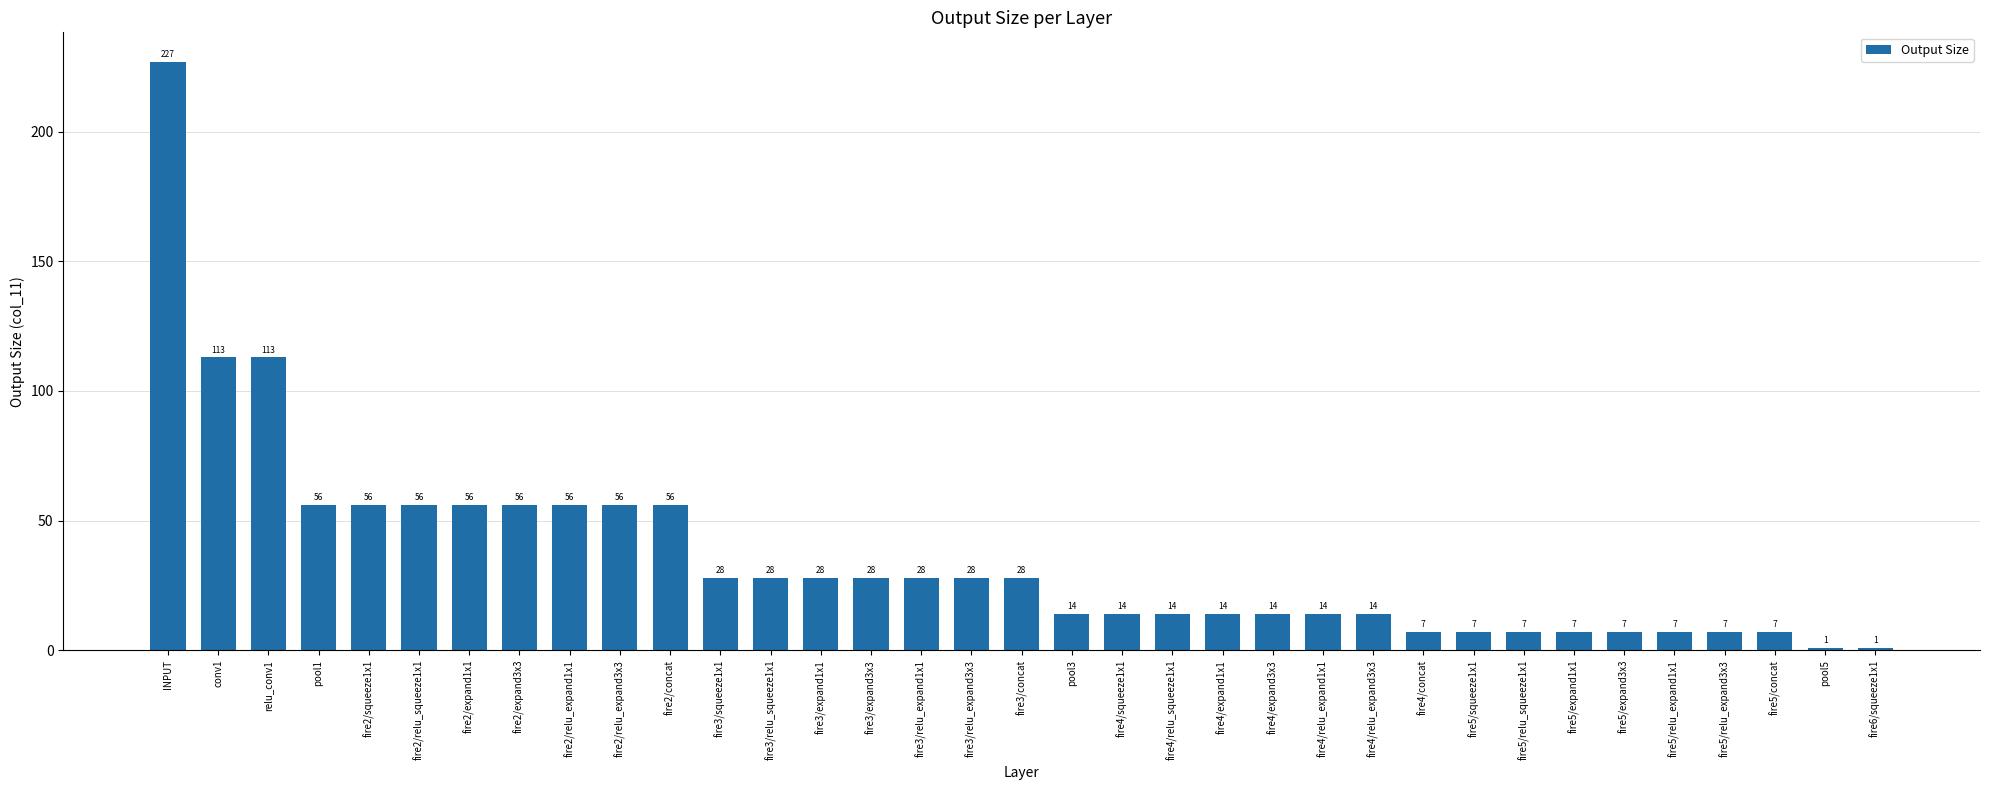

The chart shows a value of 56 at fire2/relu_expand1x1. True or false?

True